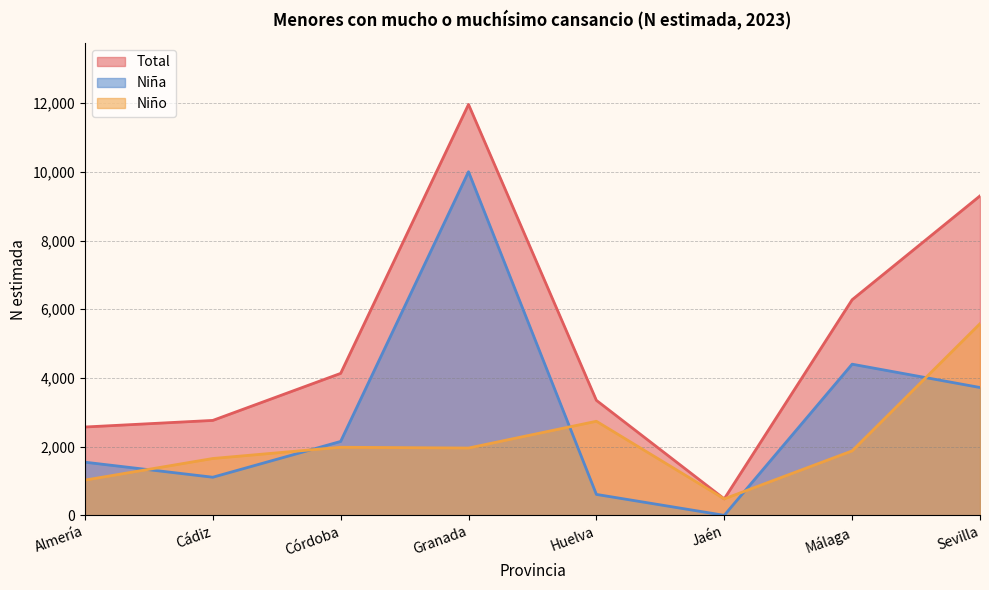

Rank the series at Cádiz from lowest to highest value.

Niña, Niño, Total